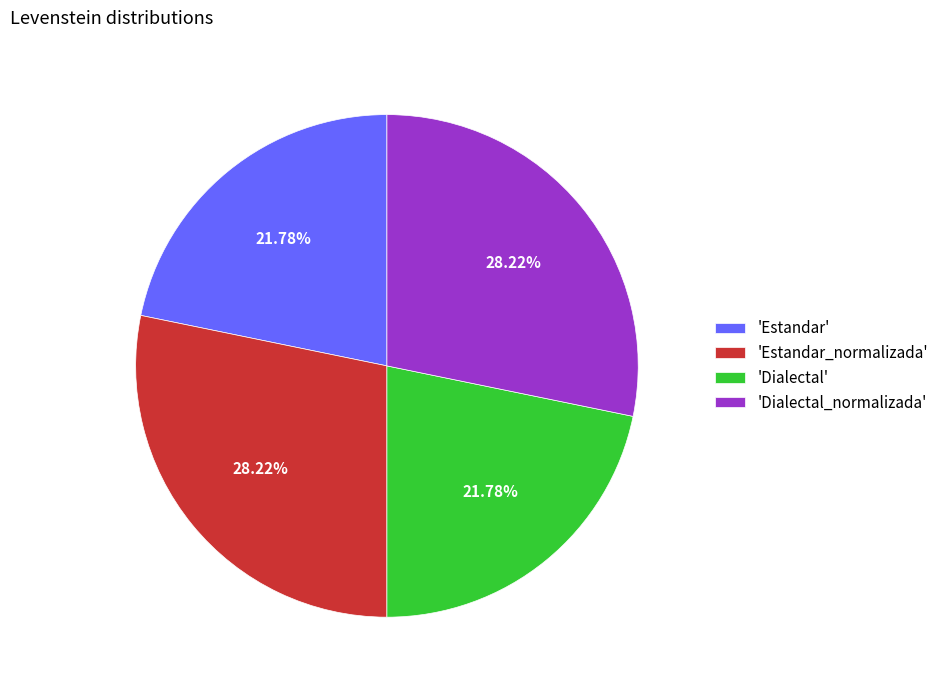

Which has a higher value, 'Dialectal' or 'Estandar_normalizada'?

'Estandar_normalizada'